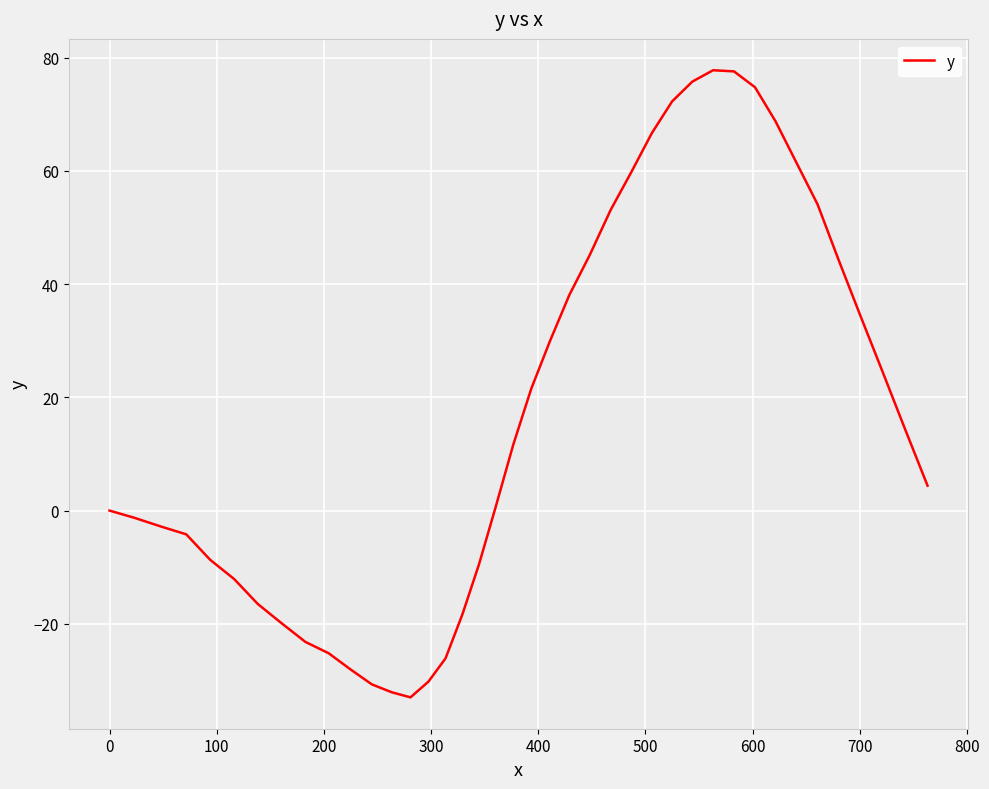

How many interior local valleys (lower than both neighbors) does the data have?

1